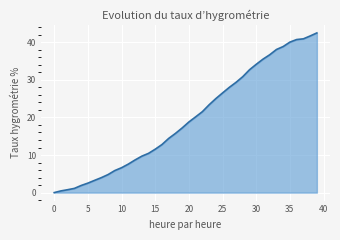

What is the greatest value displayed?

42.5